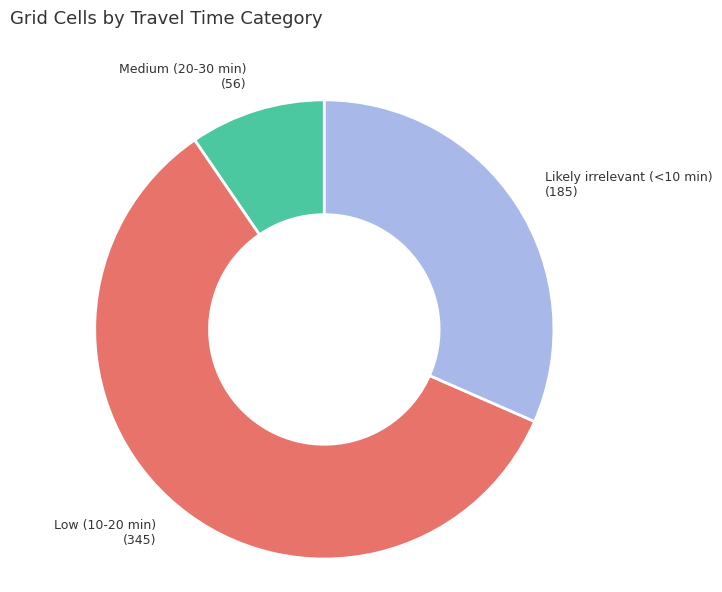

Is the sum of Likely irrelevant (<10 min) and Low (10-20 min) greater than half?

Yes